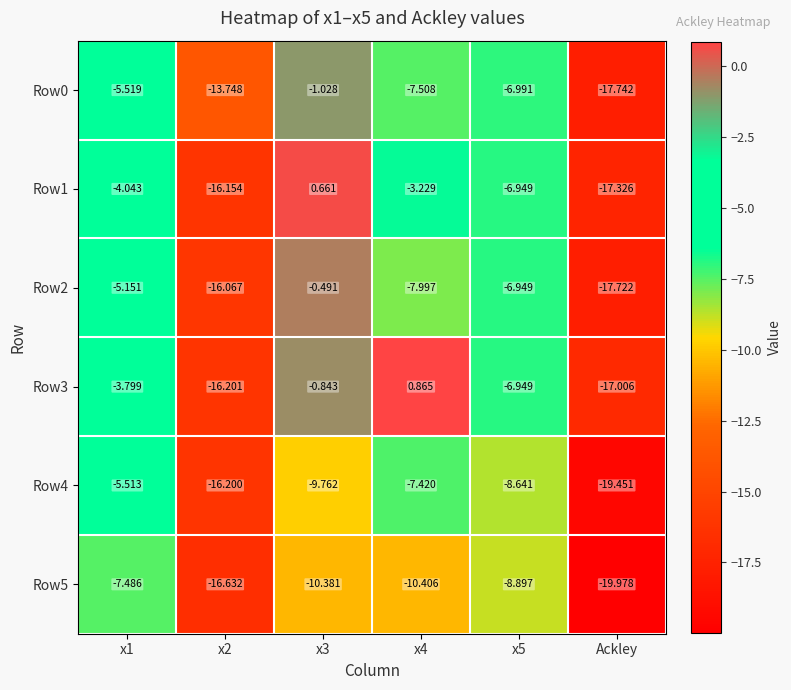

At which label does Row5 reach its minimum?

Ackley